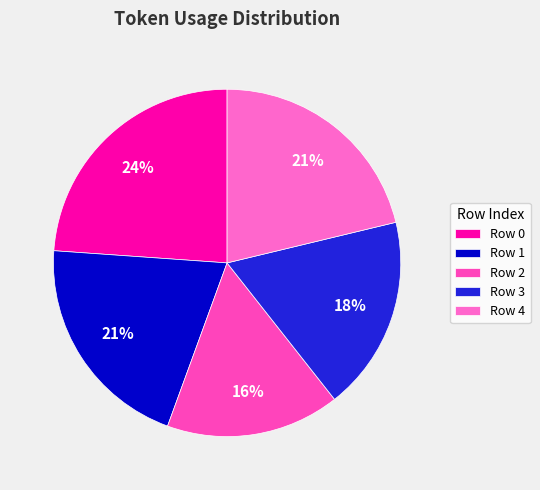

Which slice is the smallest?

Row 2